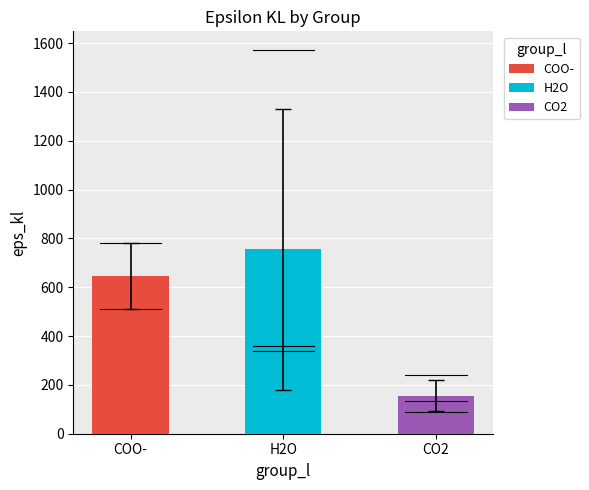

What is the label of the 3rd bar from the right?

COO-